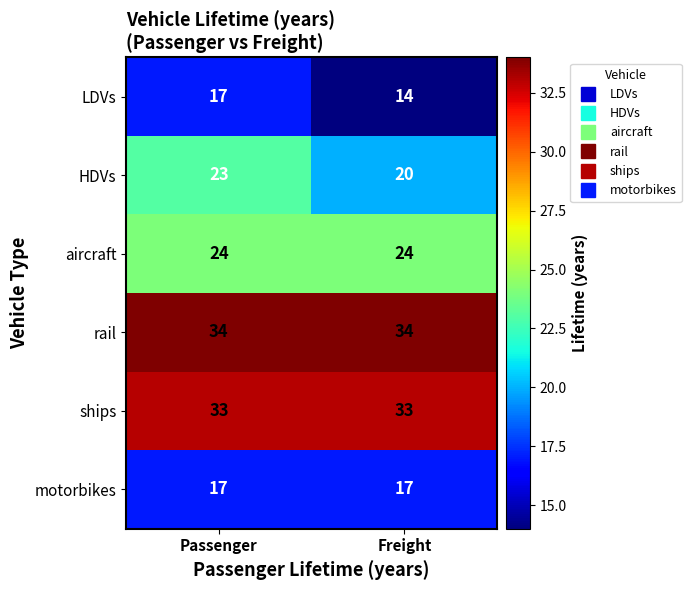

The rail series shows 34 at Passenger. True or false?

True